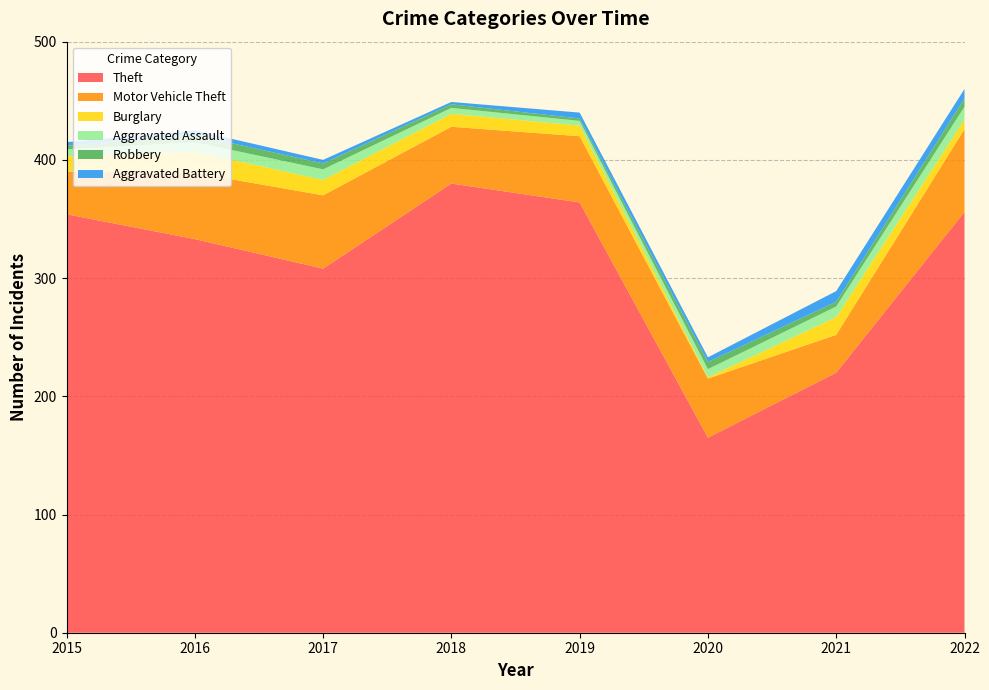

Reading left to right, transcribe all the data shown in this chart.

Theft: 2015=354	2016=333	2017=308	2018=380	2019=364	2020=165	2021=220	2022=356
Motor Vehicle Theft: 2015=36	2016=56	2017=62	2018=48	2019=56	2020=50	2021=32	2022=70
Burglary: 2015=13	2016=18	2017=13	2018=11	2019=9	2020=1	2021=15	2022=8
Aggravated Assault: 2015=6	2016=8	2017=9	2018=5	2019=4	2020=7	2021=9	2022=11
Robbery: 2015=3	2016=6	2017=5	2018=3	2019=2	2020=6	2021=4	2022=7
Aggravated Battery: 2015=3	2016=4	2017=3	2018=2	2019=5	2020=4	2021=9	2022=8